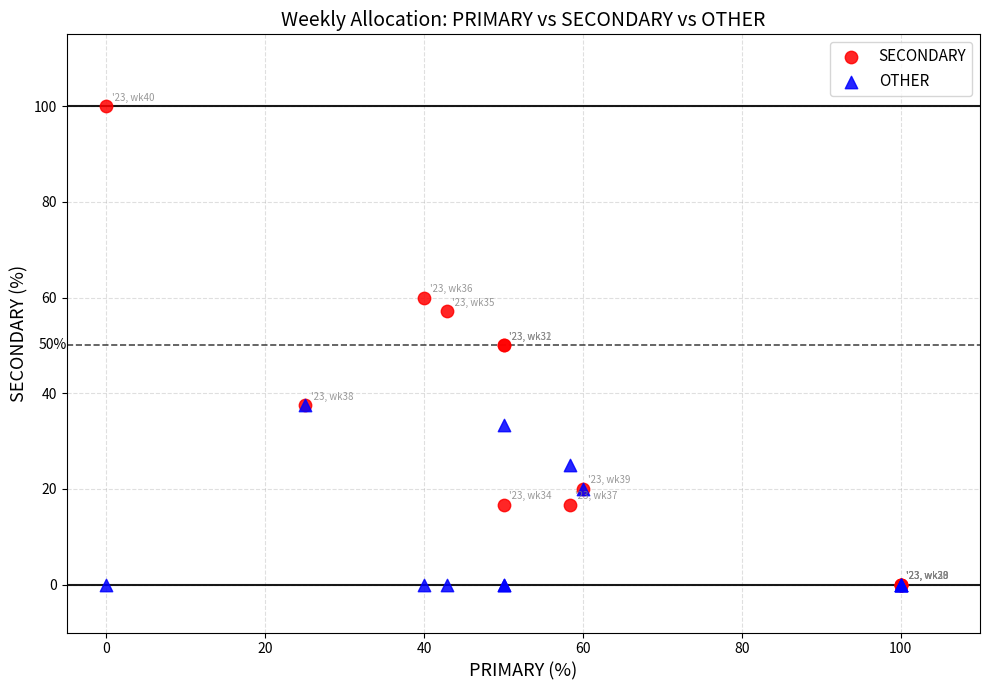

What are all the series names shown in the legend?

SECONDARY, OTHER